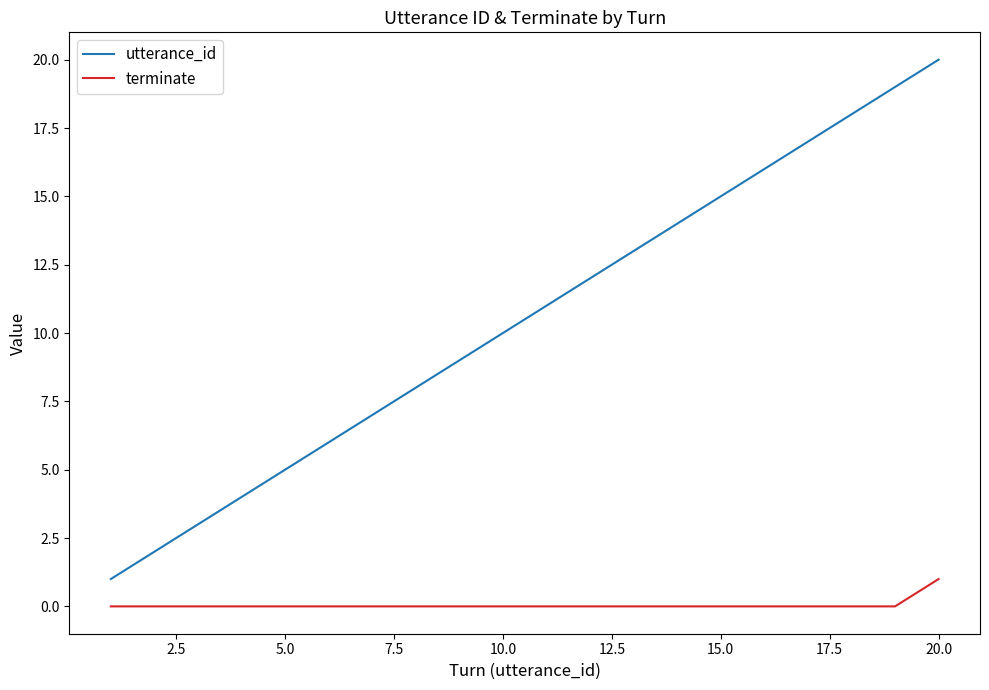

Which series has the largest total across all categories?

utterance_id